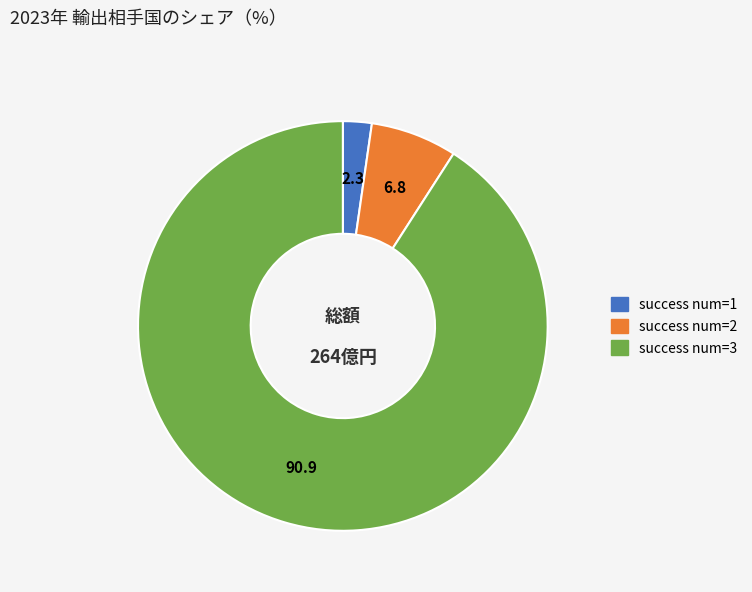

The success num=3 slice represents 91% of the pie. True or false?

True